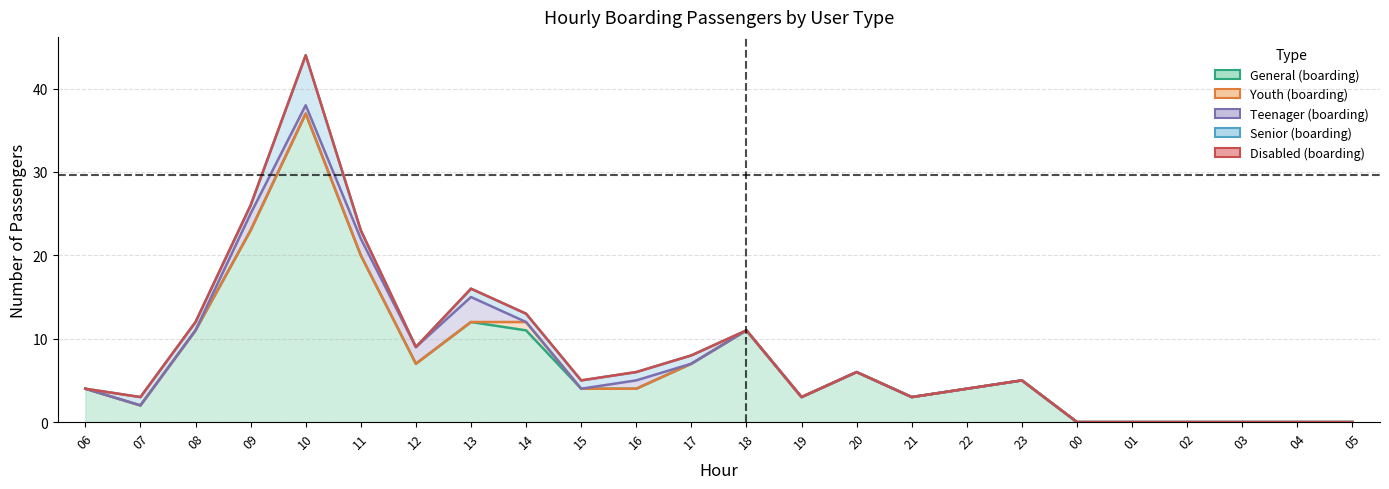

What is the sum of the General (boarding) values at 05 and 09?

23